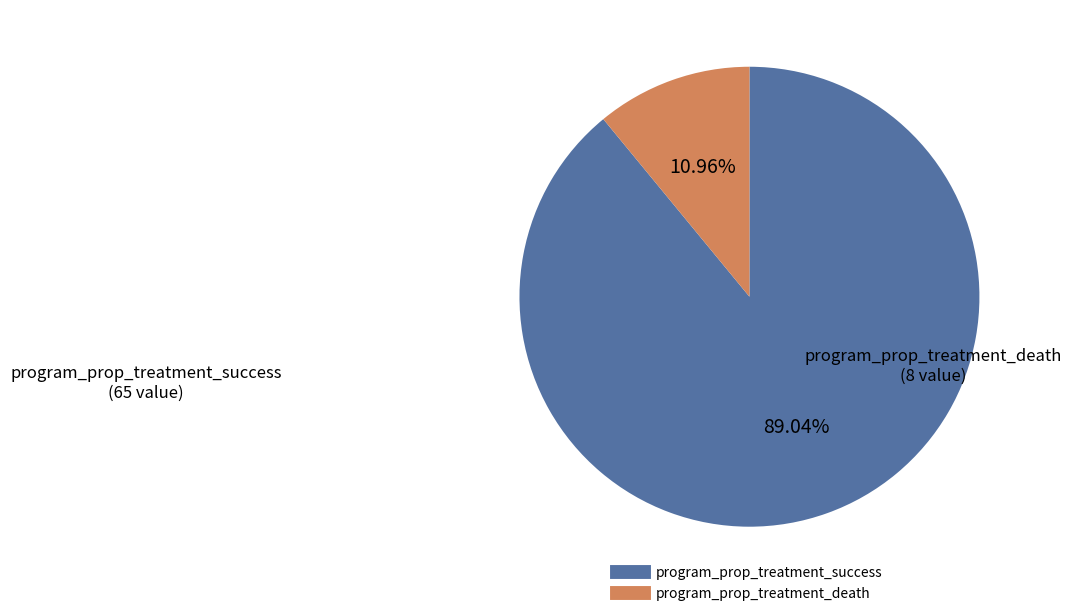

Which category accounts for the majority?

program_prop_treatment_success